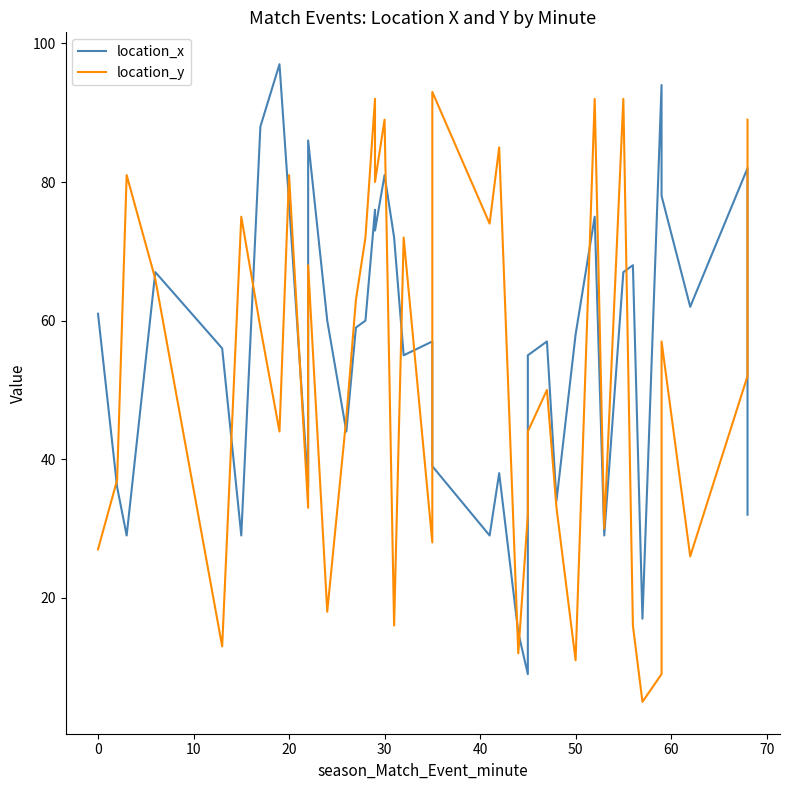

At how many categories does at least one series exceed 28?

38